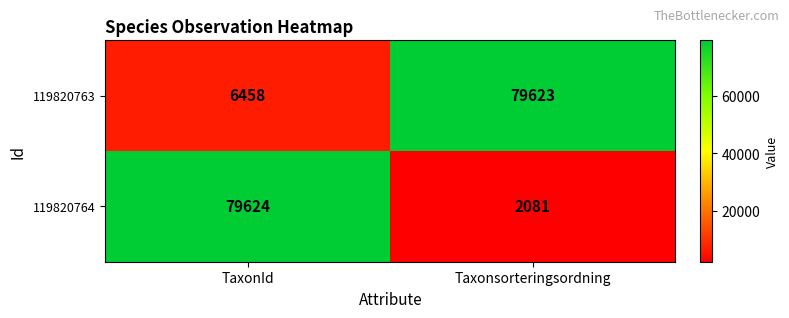

Which series has the largest range (max minus min)?

119820764